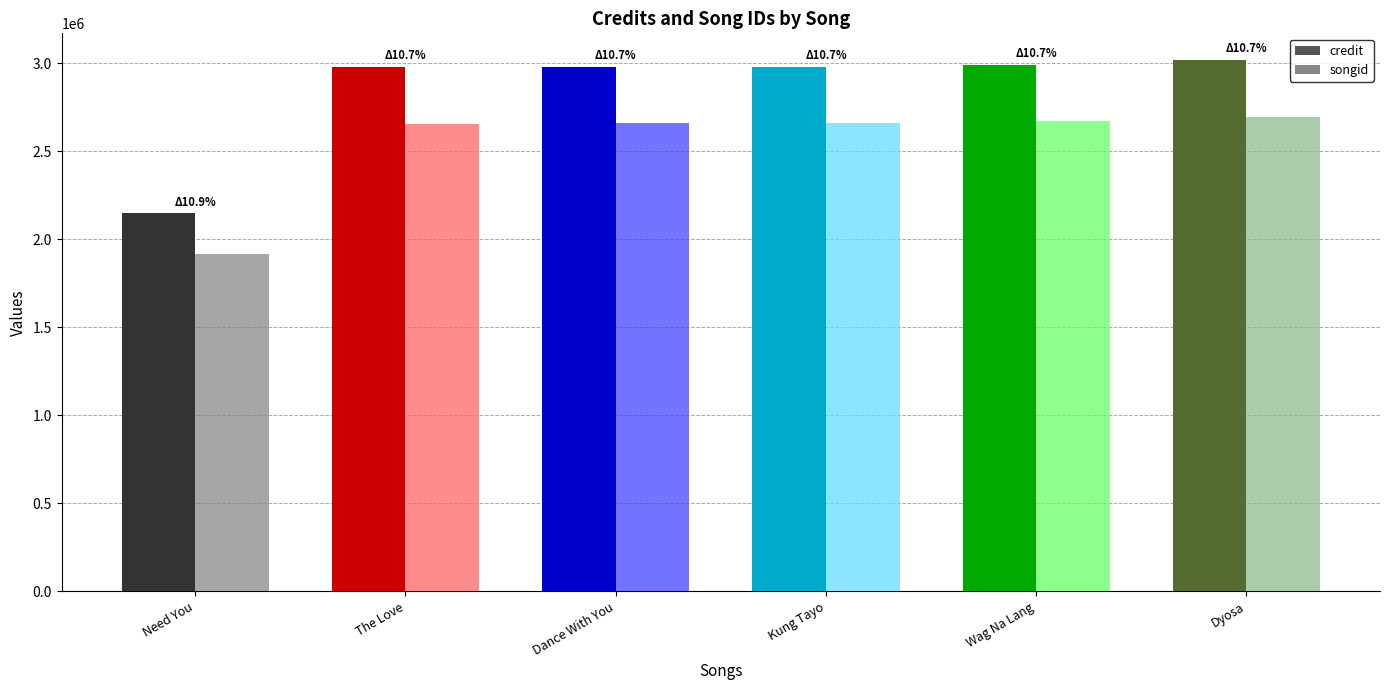

List the labels in order of songid value, largest first.

Dyosa, Wag Na Lang, Kung Tayo, Dance With You, The Love, Need You